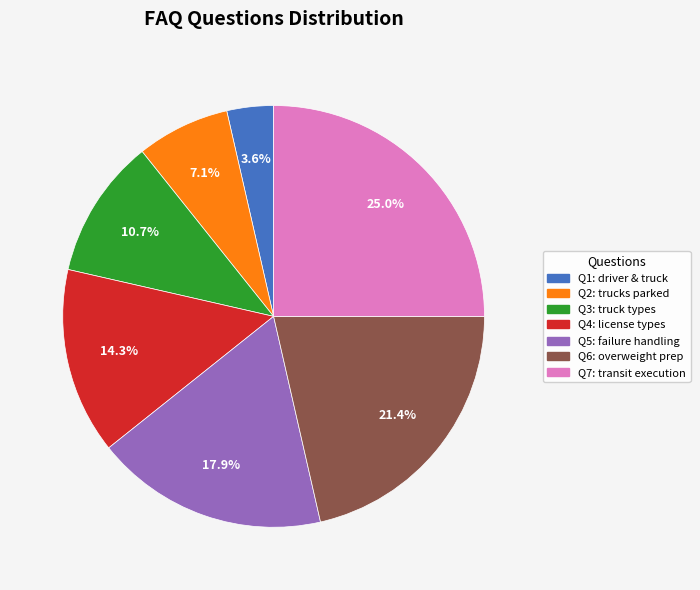

How many slices are in this pie chart?

7